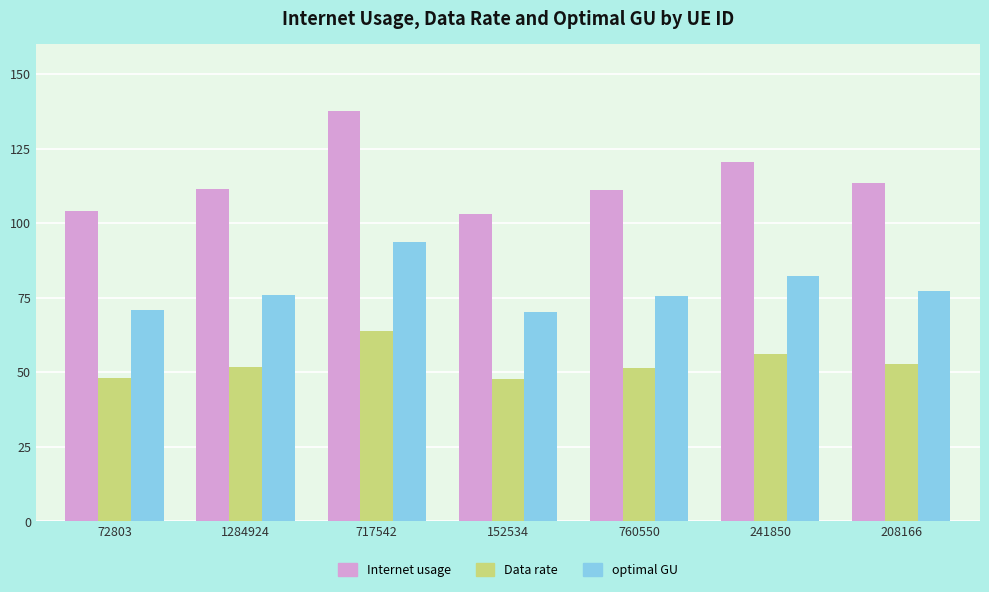

True or false: Internet usage has a value of 32.9 at 241850.

False